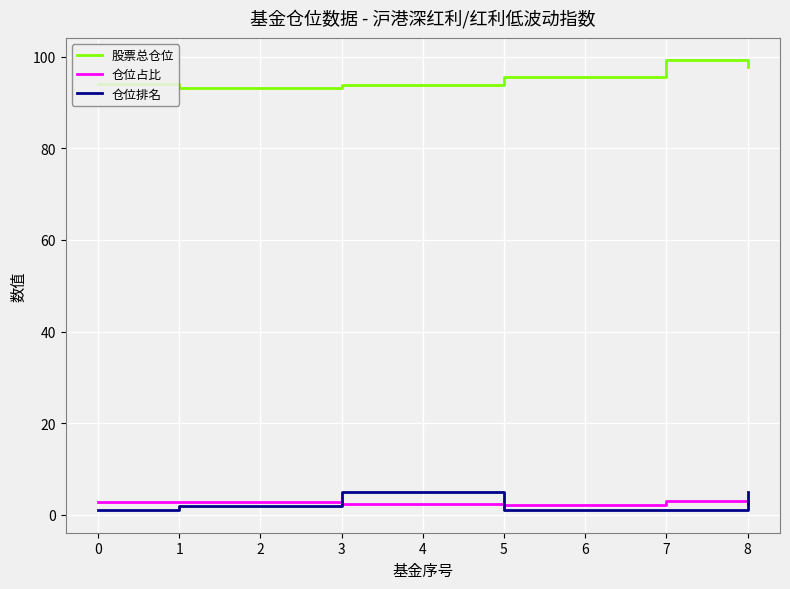

How many distinct data groups are displayed?

3